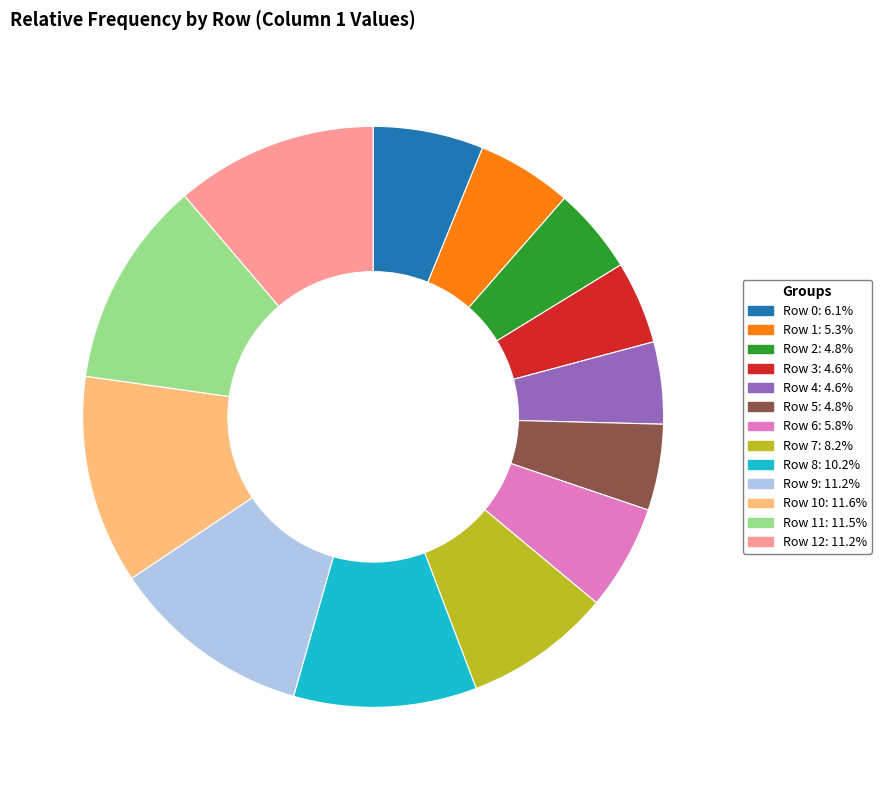

Is there a majority slice in this chart?

No